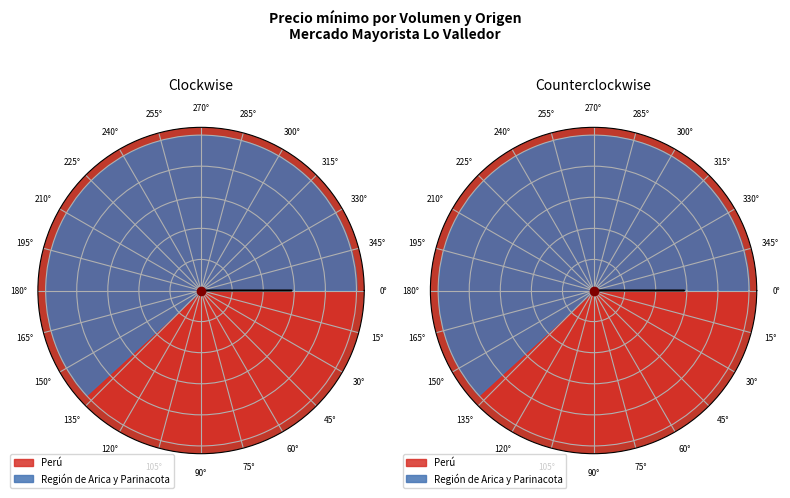

What percentage is the 60 slice, to the nearest percent?

38%